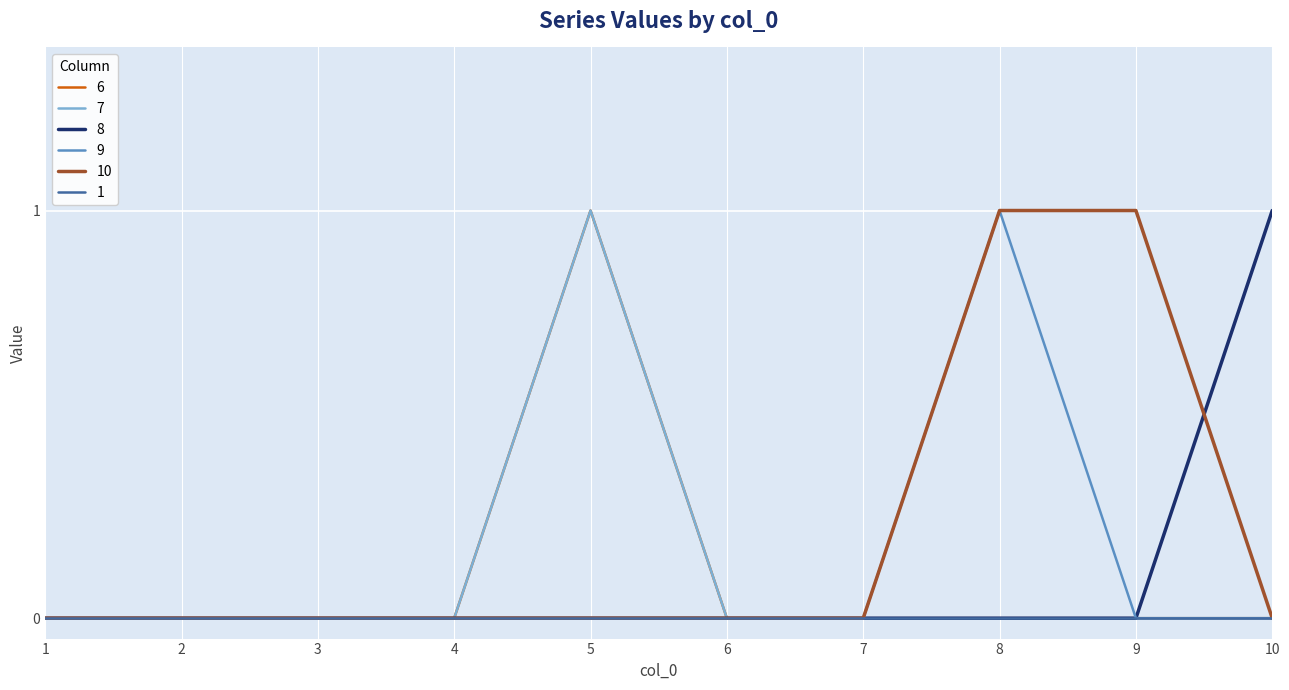

At which category is the sum across all series the highest?

5